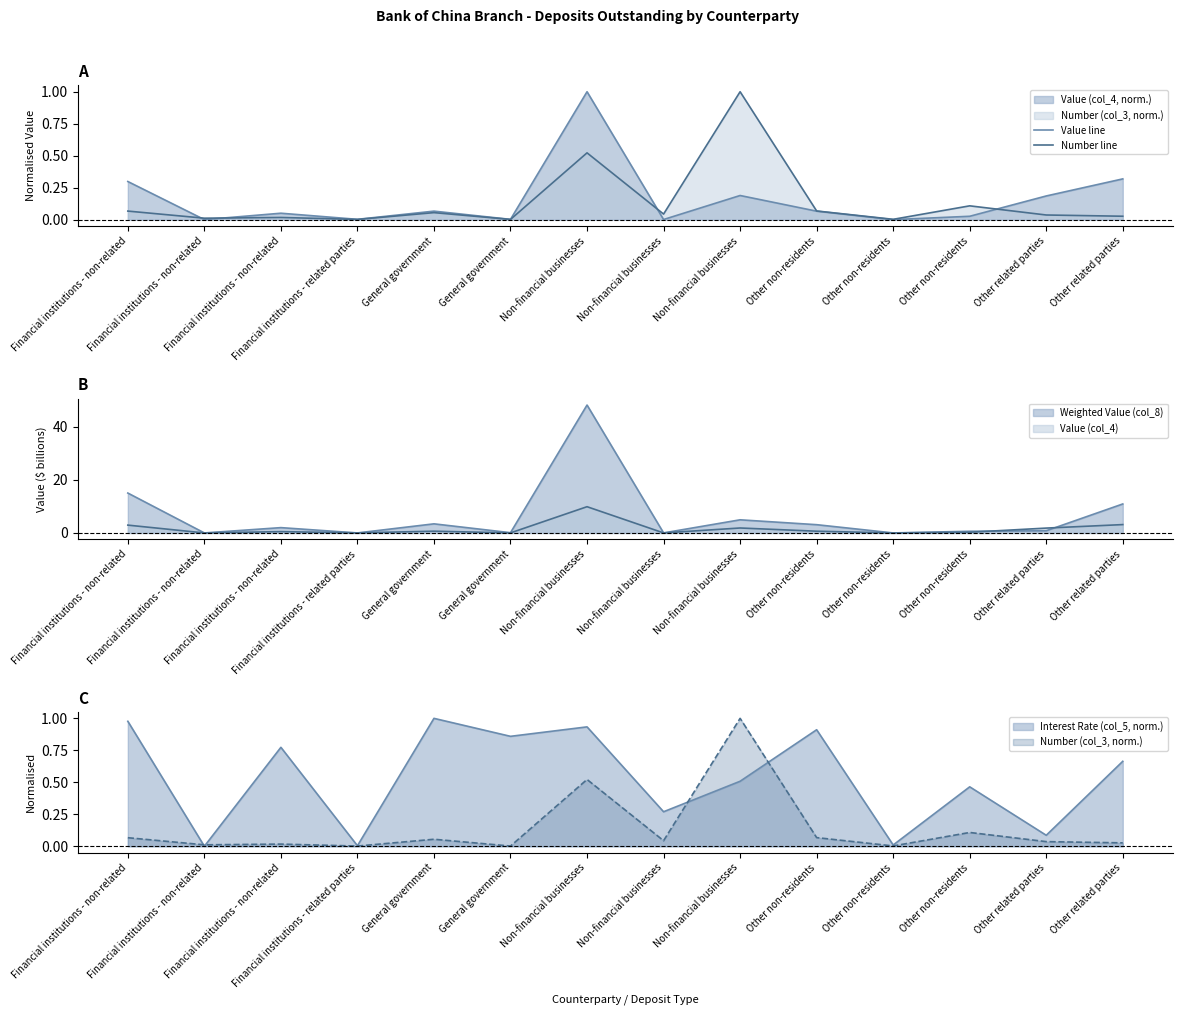

The Value line series shows 0.3 at Other related parties. True or false?

True